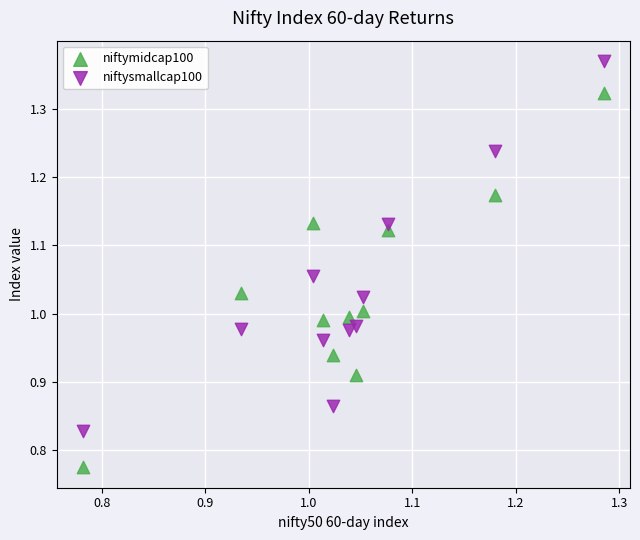

Across all data points, what is the range of Y values (max minus min)?

0.6